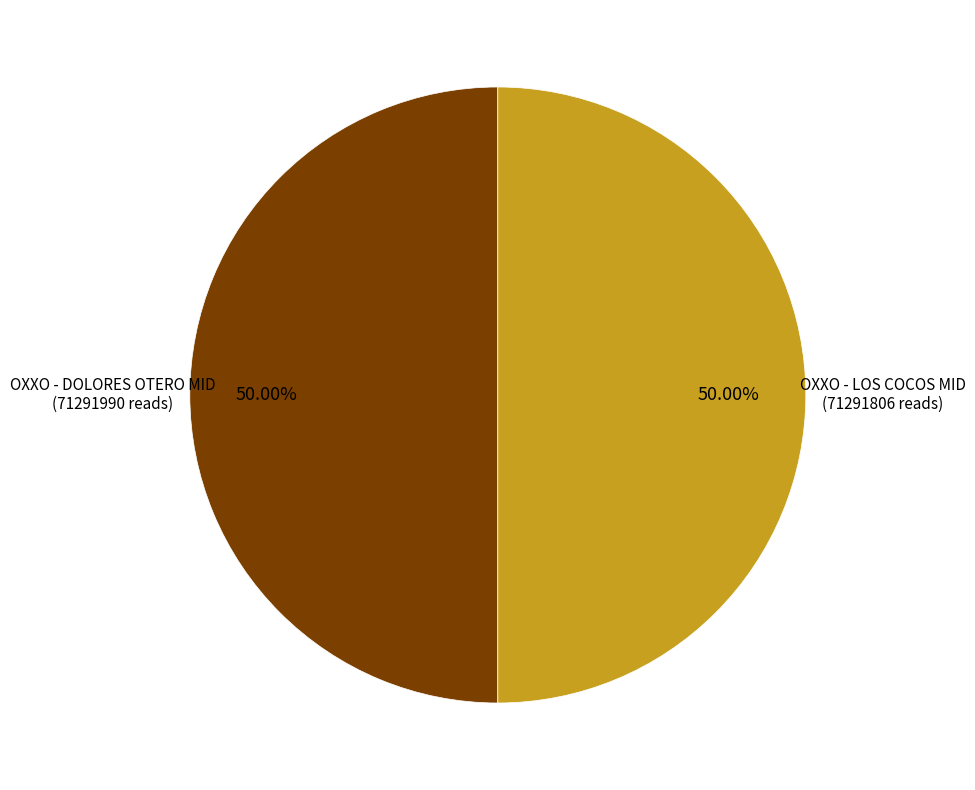

Approximately how many times larger is the value at OXXO - DOLORES OTERO MID compared to OXXO - LOS COCOS MID?

1.0